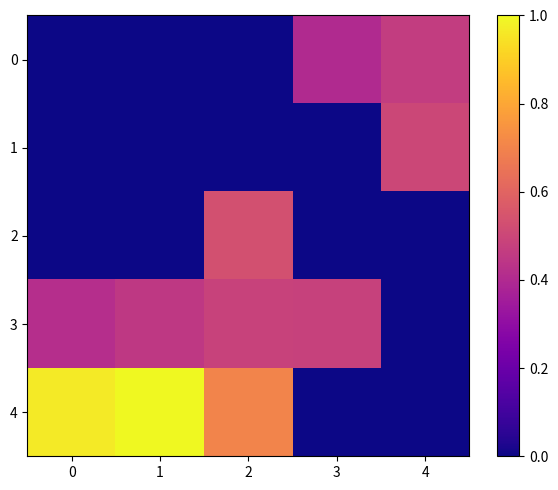

Reading left to right, list all the values displayed in this chart.

0: 0=0.0	1=0.0	2=0.0	3=0.4	4=0.5
1: 0=0.0	1=0.0	2=0.0	3=0.0	4=0.5
2: 0=0.0	1=0.0	2=0.5	3=0.0	4=0.0
3: 0=0.4	1=0.4	2=0.5	3=0.5	4=0.0
4: 0=1.0	1=1.0	2=0.7	3=0.0	4=0.0